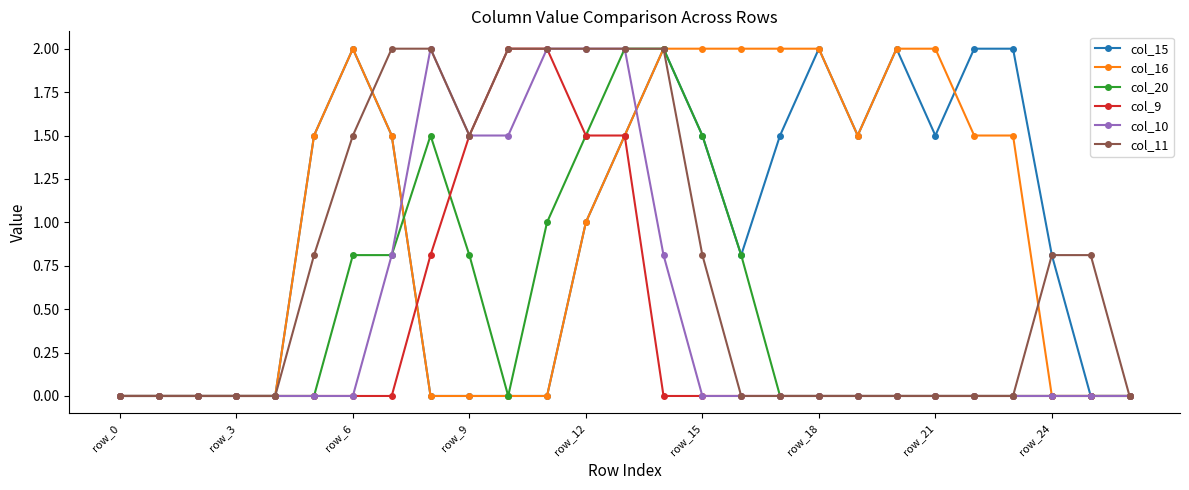

What is the maximum value for col_10?

2.0